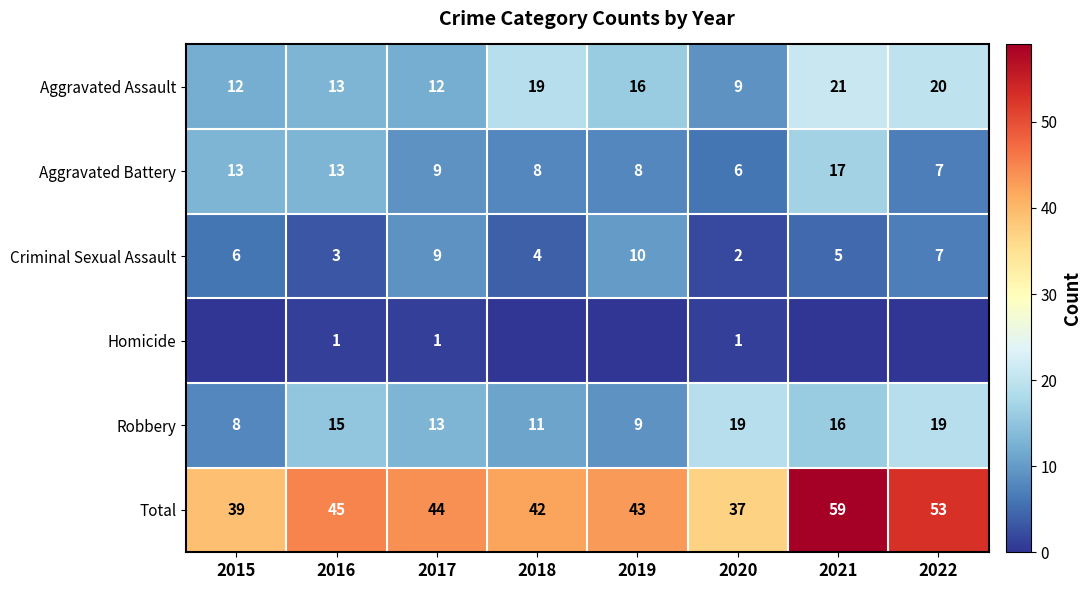

What is the approximate value of Robbery at 2022?

19